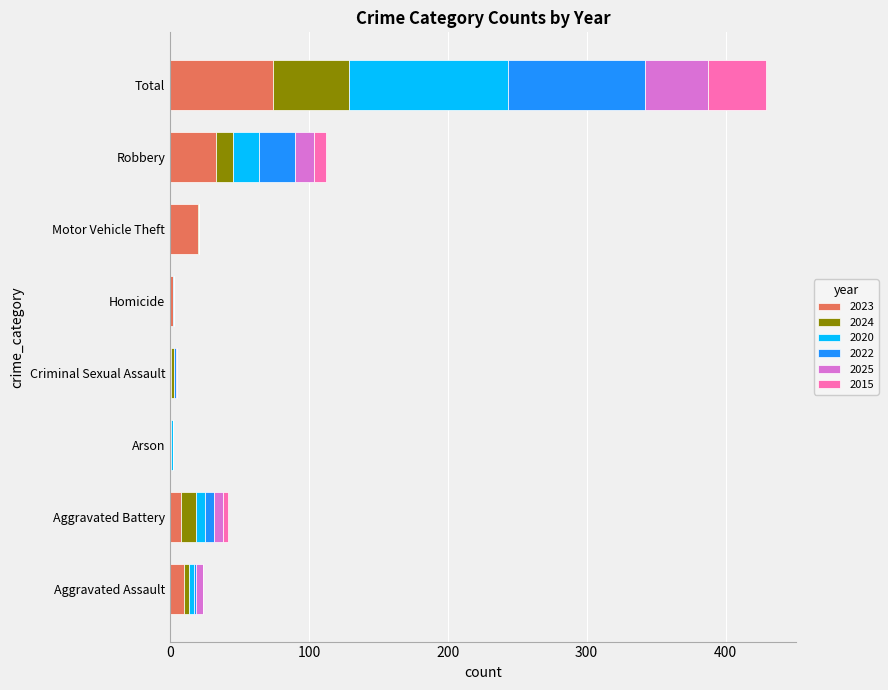

At which label does 2023 reach its peak?

Total